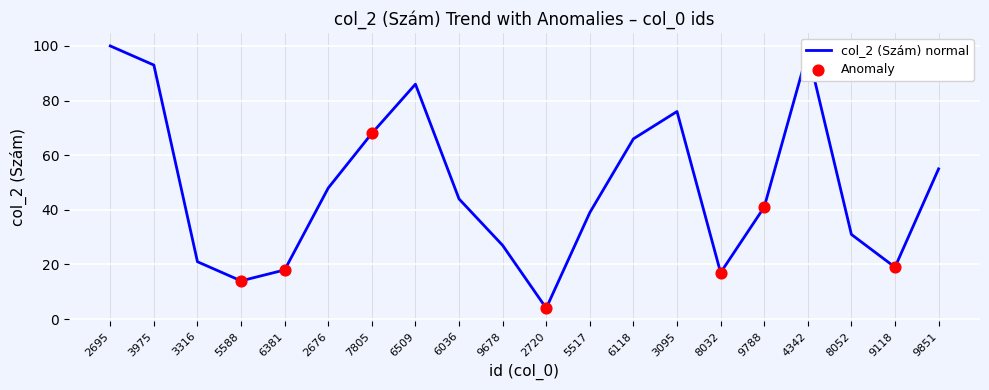

What is the change in value from 9678 to 8052?

+4